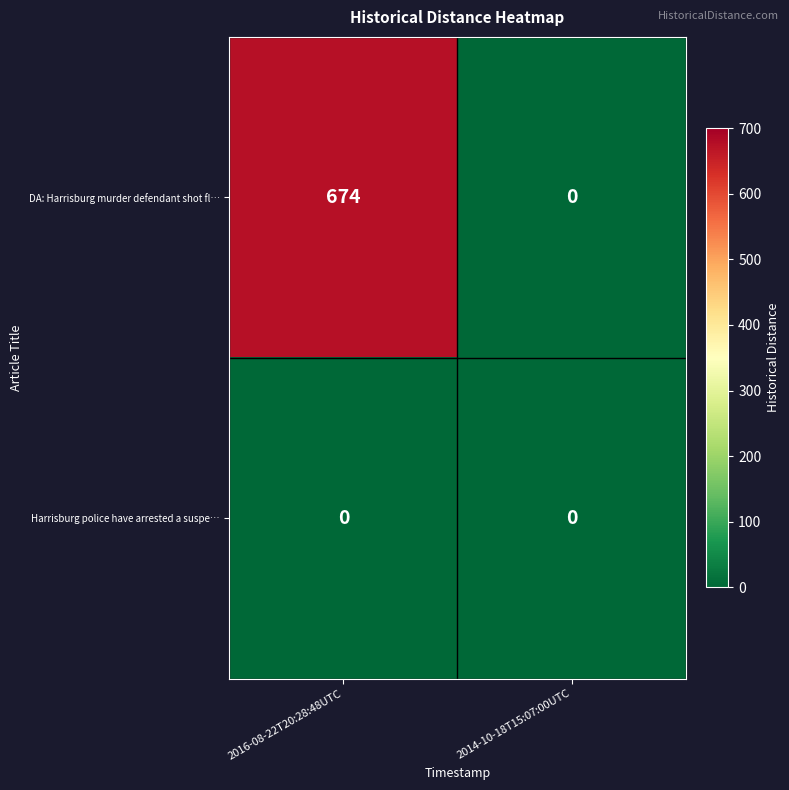

At which label does DA: Harrisburg murder defendant shot fl… reach its minimum?

2014-10-18T15:07:00UTC